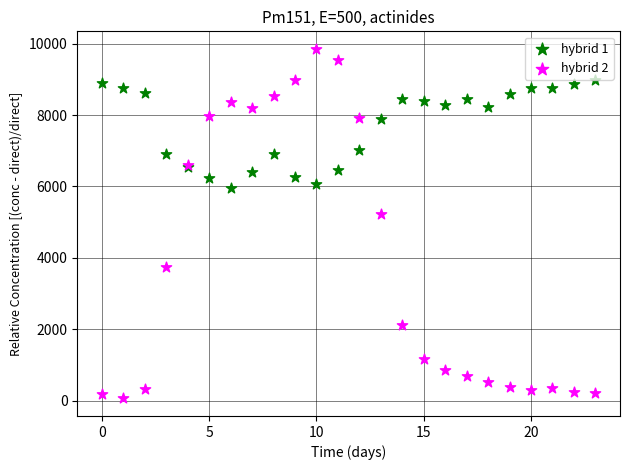

What are all the series names shown in the legend?

hybrid 1, hybrid 2